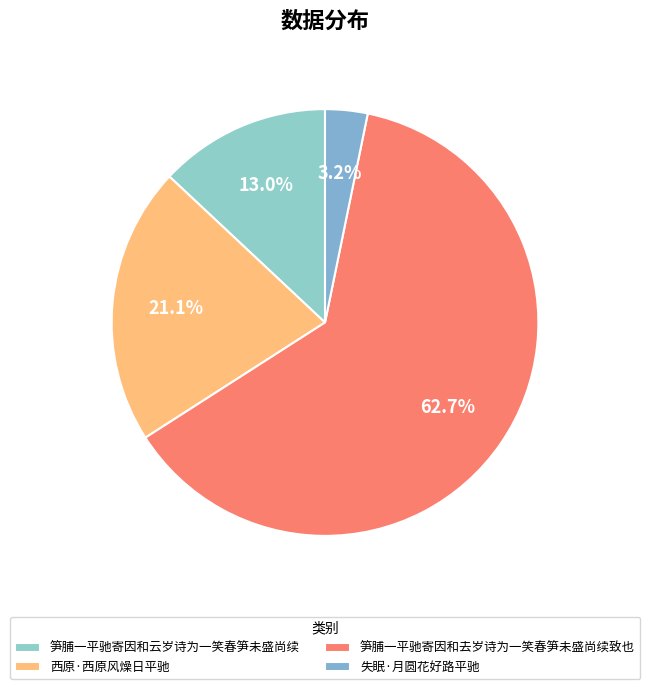

Count the number of slices in the pie.

4